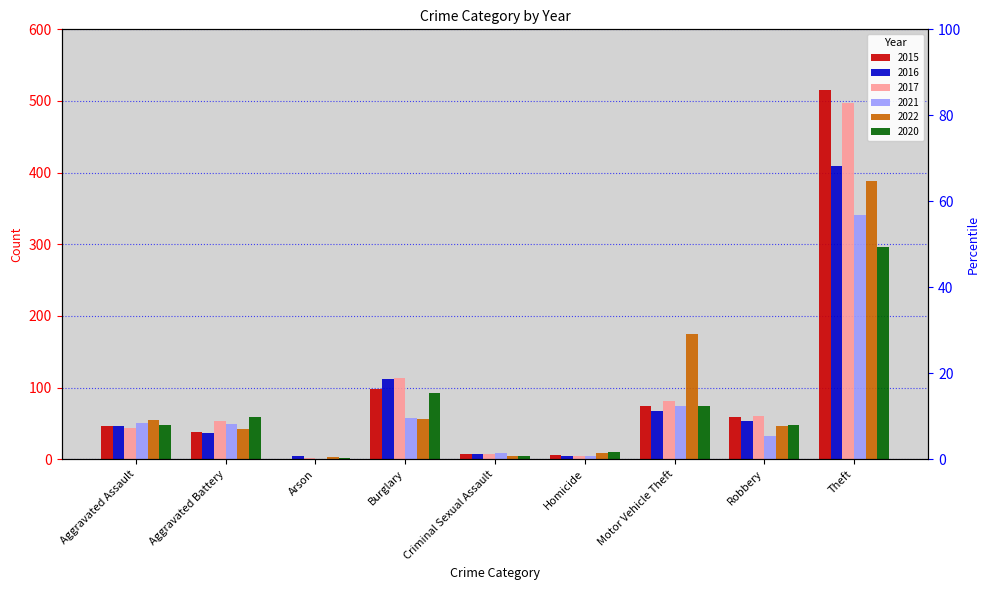

What is the value of the 2015 bar at the 7th from the left?

75